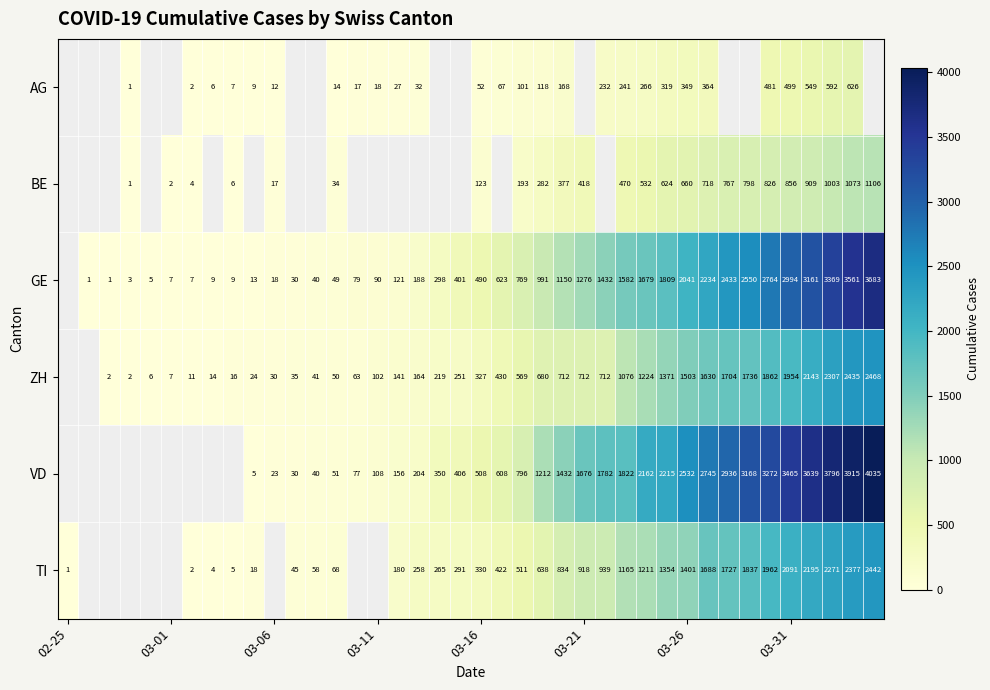

The VD series shows 913 at 03-16. True or false?

False